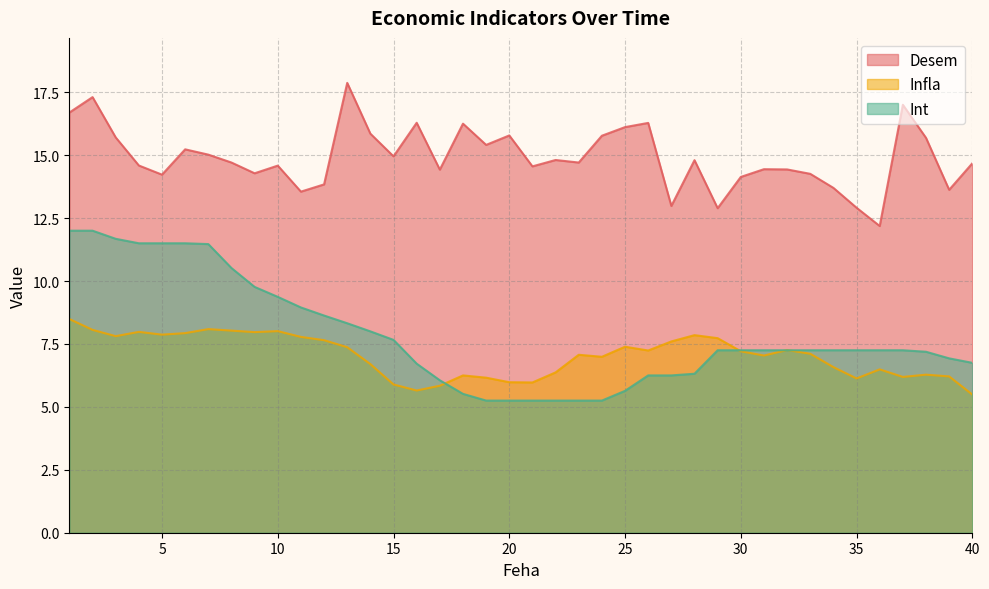

Is it true that Infla equals 8.0 at 4?

True